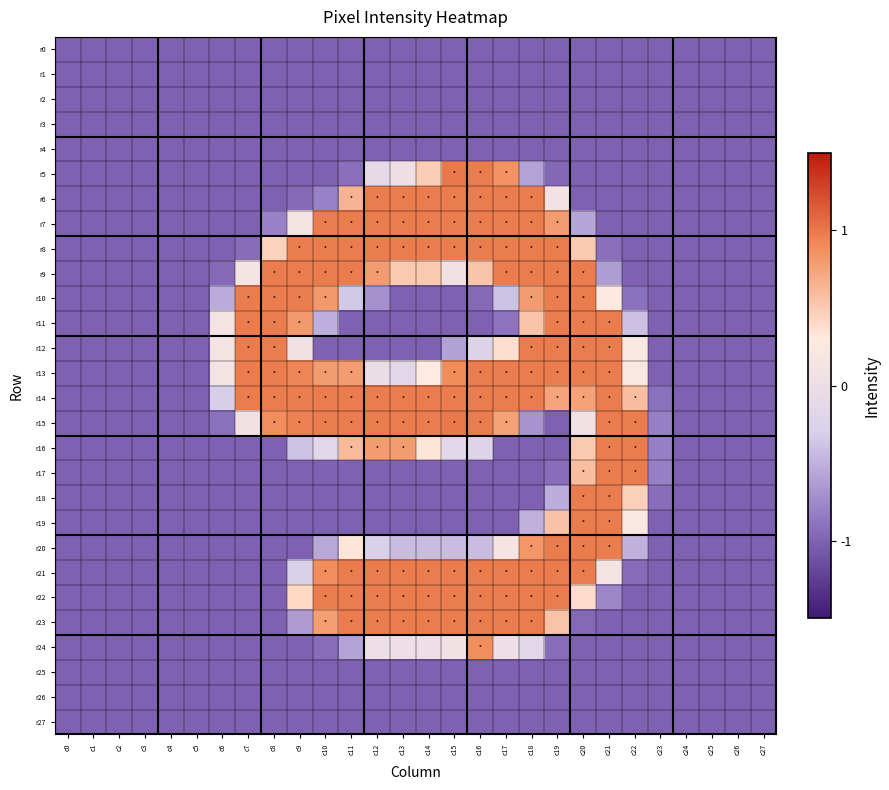

Which series has the largest range (max minus min)?

r5